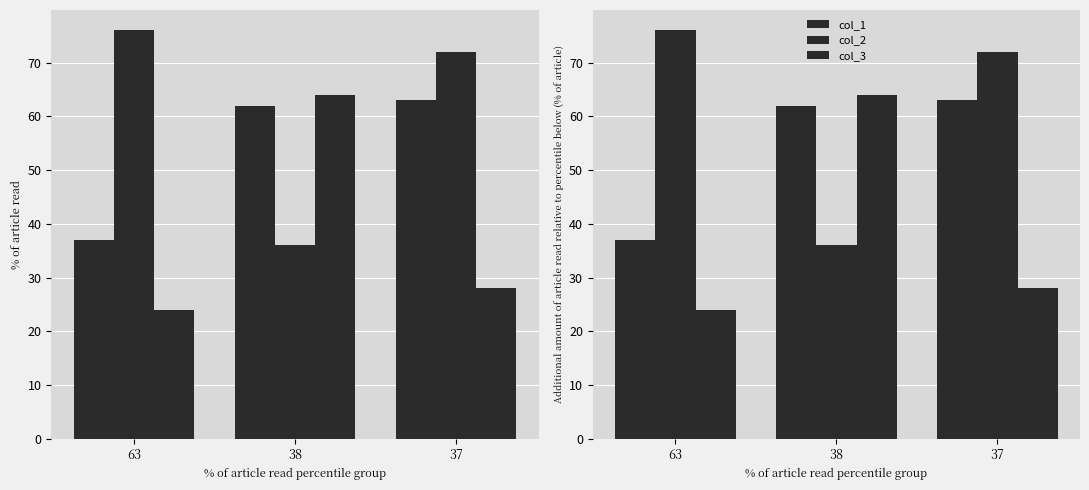

The col_2 series shows 36 at 38. True or false?

True